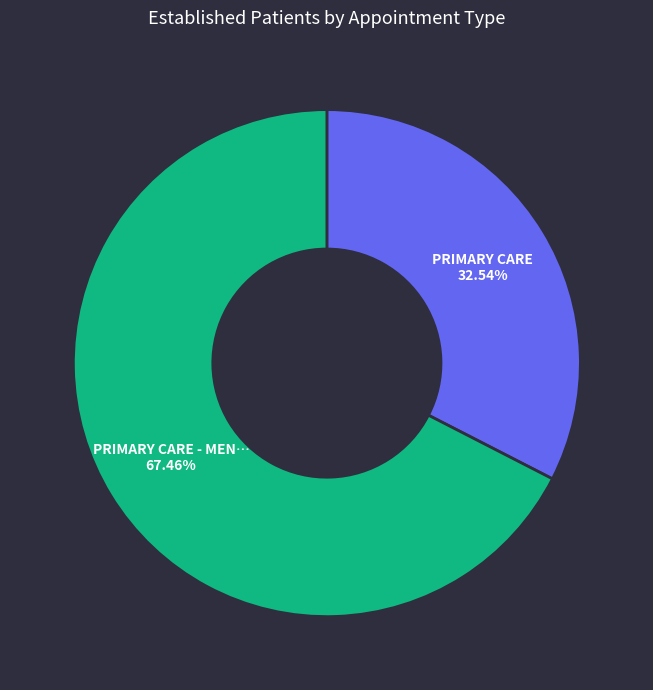

Is there a majority slice in this chart?

Yes